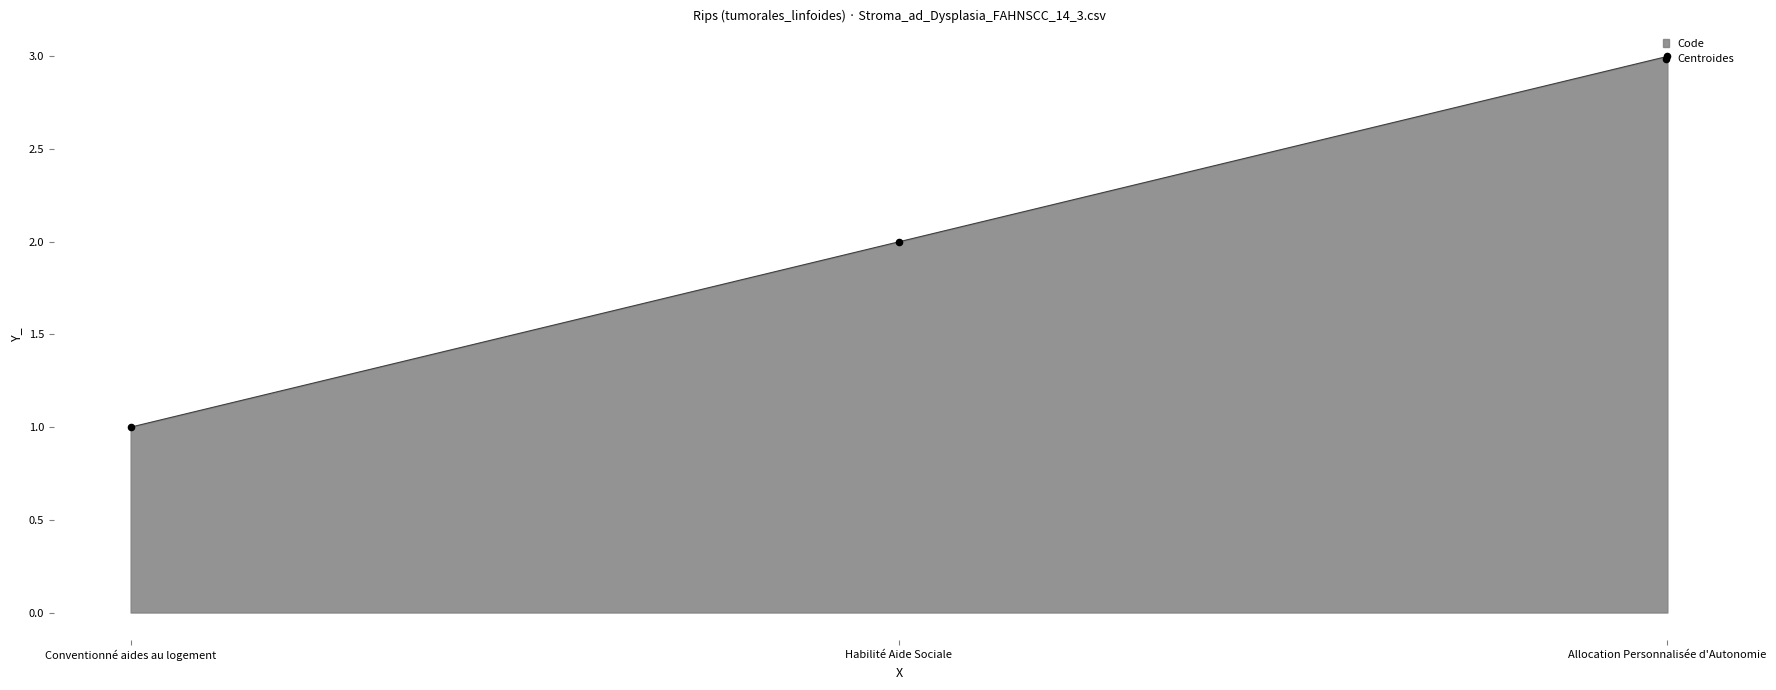

What is the change in value from Habilité Aide Sociale to Allocation Personnalisée d'Autonomie?

+1